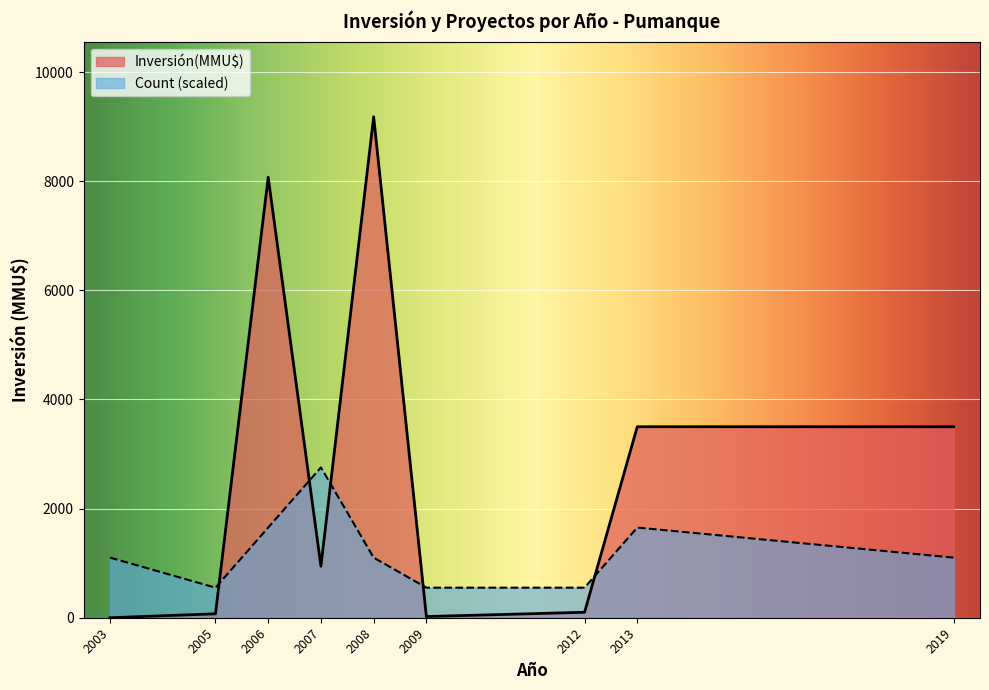

List the series in order of their peak value, highest first.

Inversión(MMU$), Count (scaled)